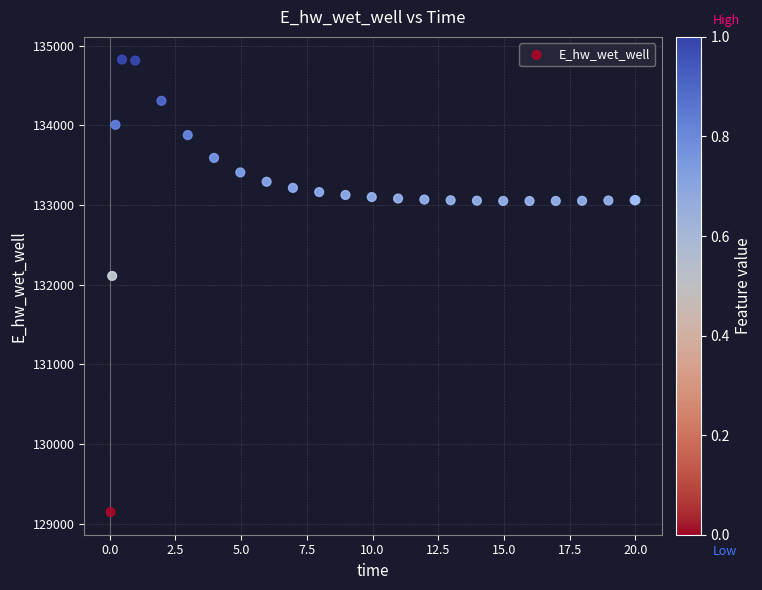

What Y value in the scatter plot is closest to 131984?

132108.3